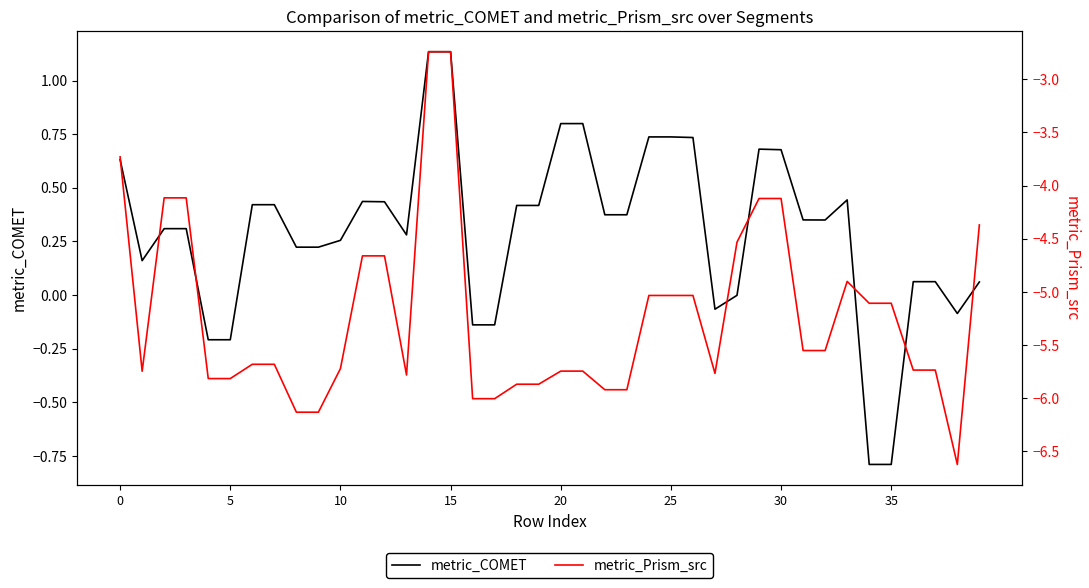

The value of metric_COMET at 17 is -0.1. True or false?

True